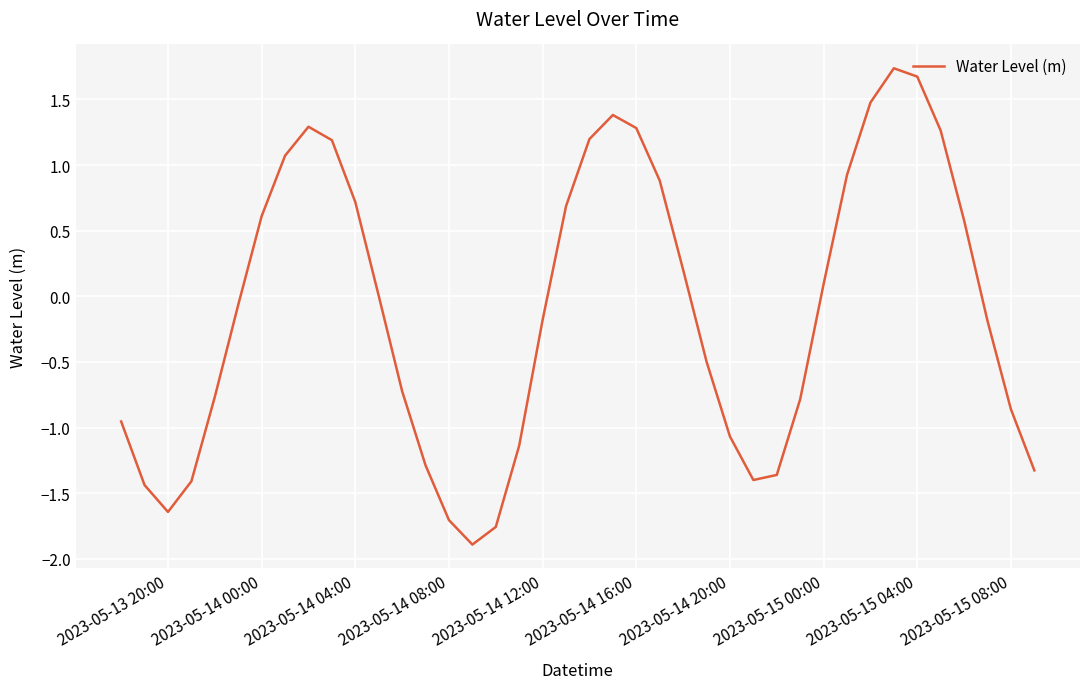

What is the minimum value shown in the chart?

-1.9